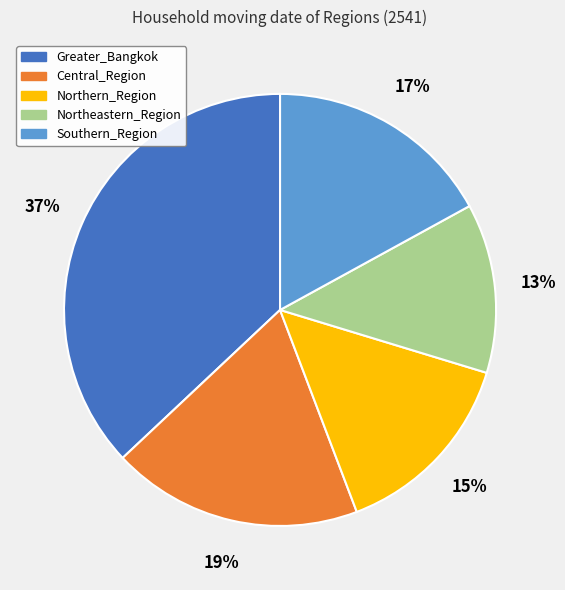

How many slices are in this pie chart?

5